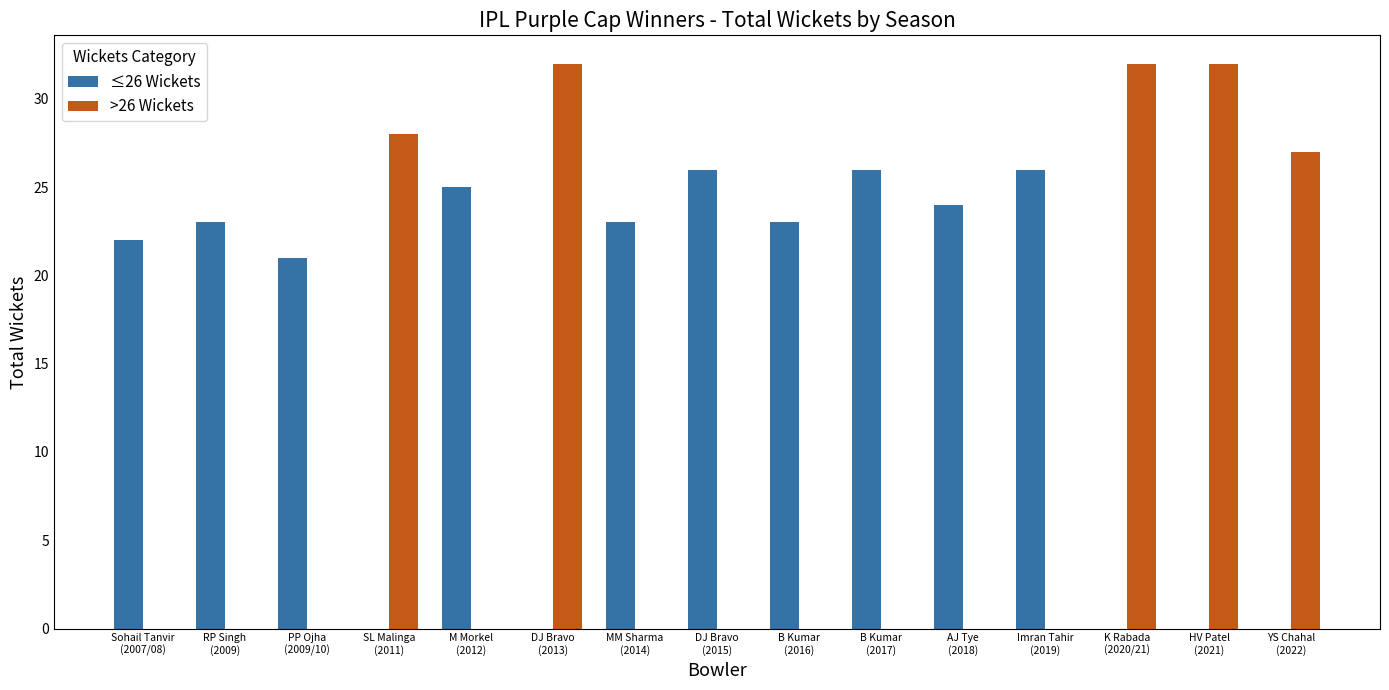

How many series are shown in this chart?

2